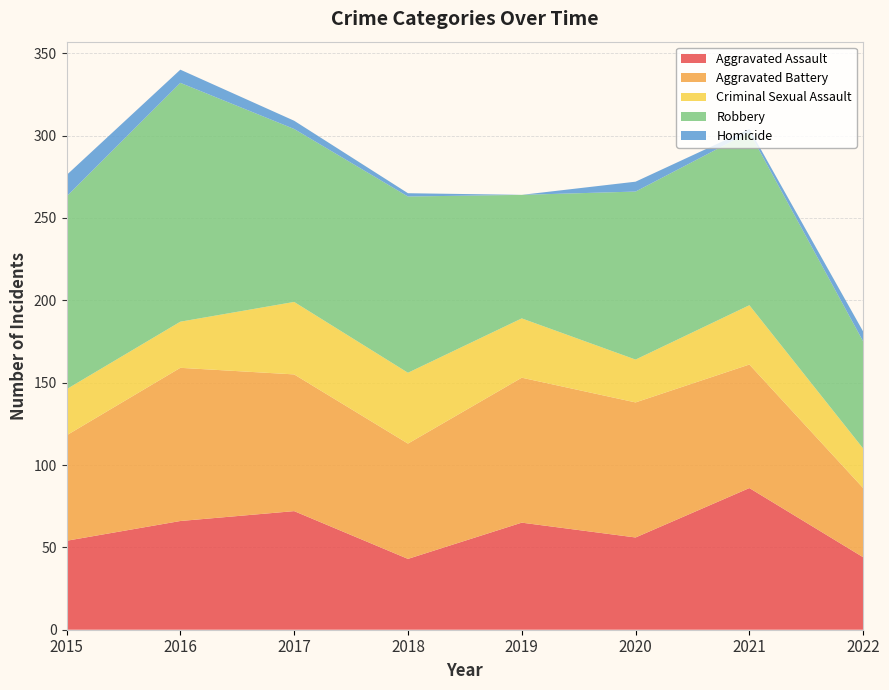

Reading left to right, transcribe all the data shown in this chart.

Aggravated Assault: 54	66	72	43	65	56	86	44
Aggravated Battery: 64	93	83	70	88	82	75	42
Criminal Sexual Assault: 28	28	44	43	36	26	36	24
Robbery: 117	145	105	107	75	102	105	65
Homicide: 13	8	5	2	0	6	2	6